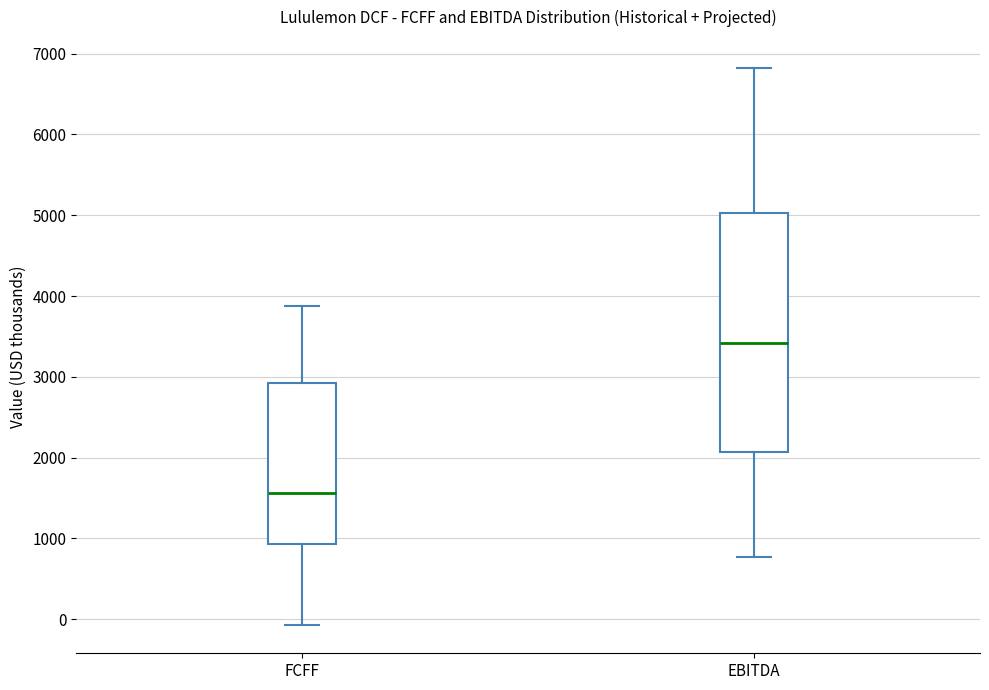

Which box has the lowest median line?

FCFF